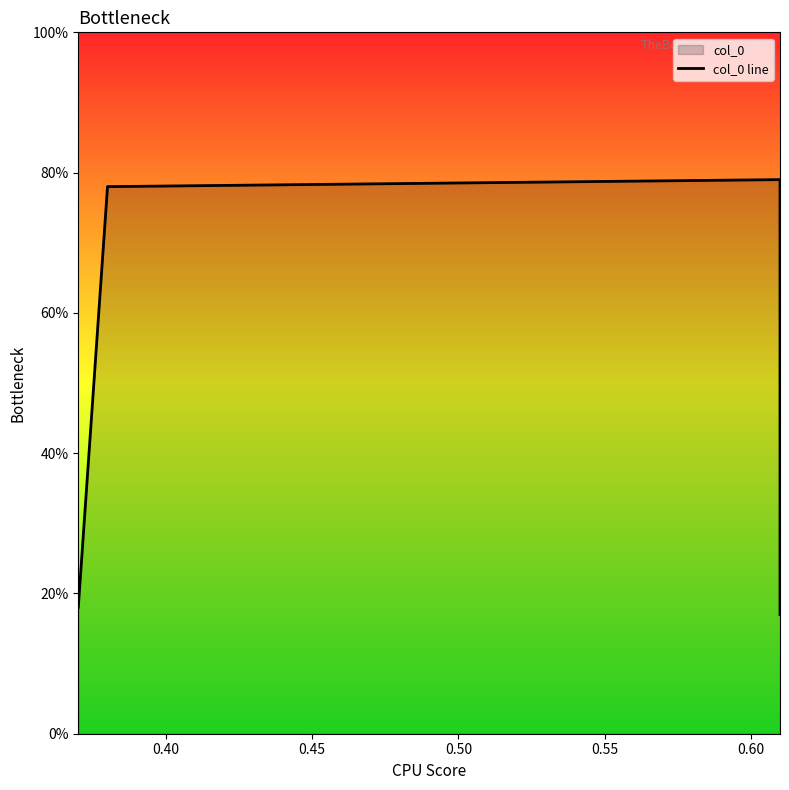

What is the smallest value displayed?

0.2